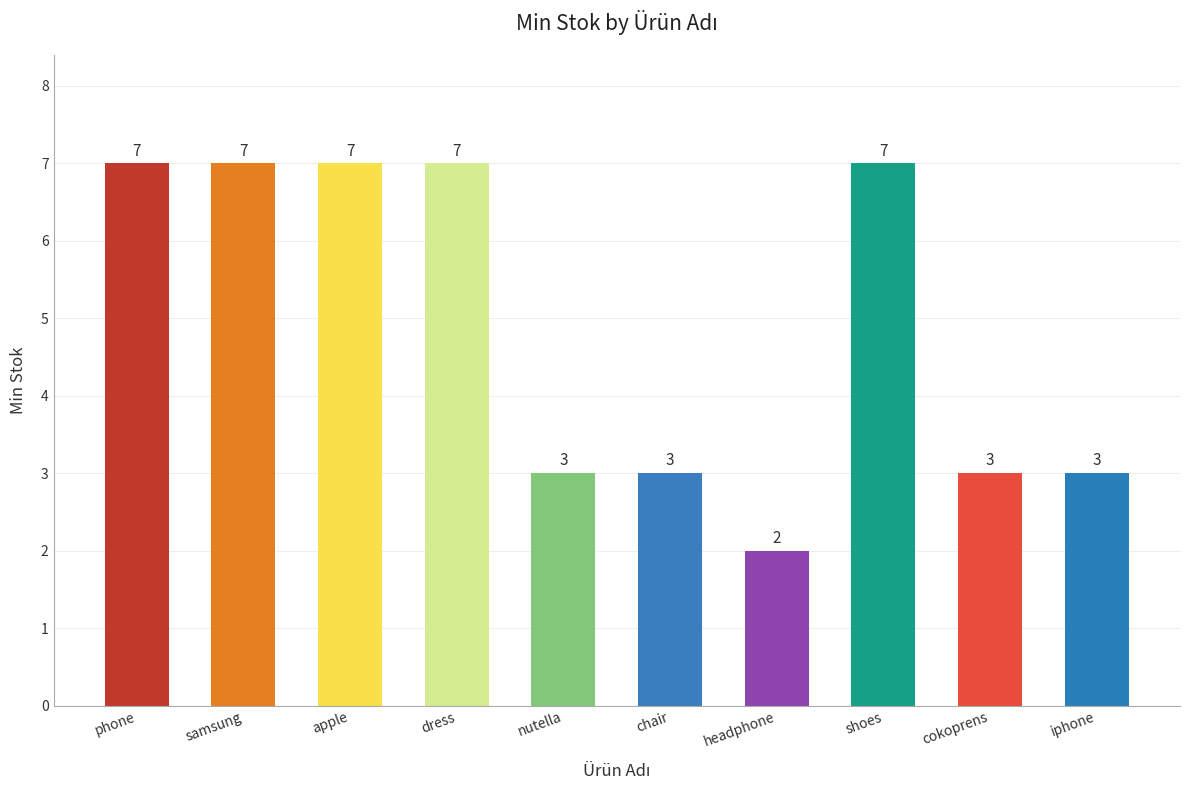

How many series are shown in this chart?

1